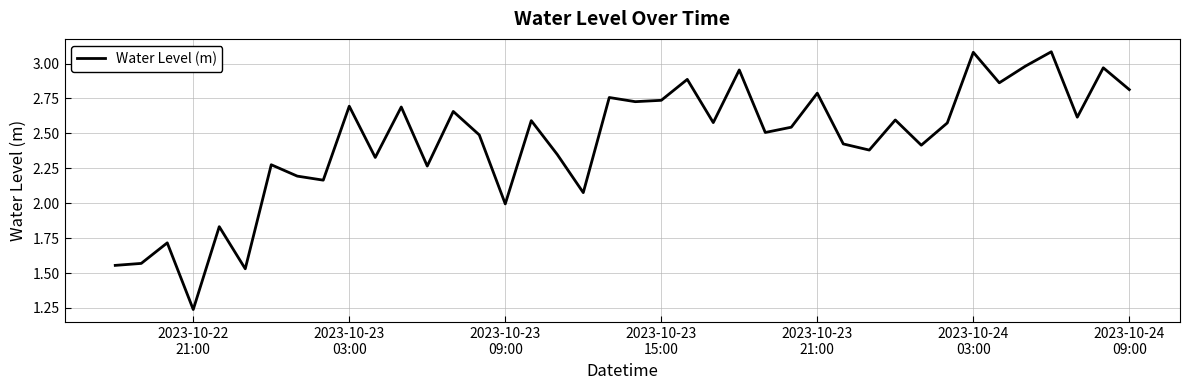

What is the maximum value shown in the chart?

3.1